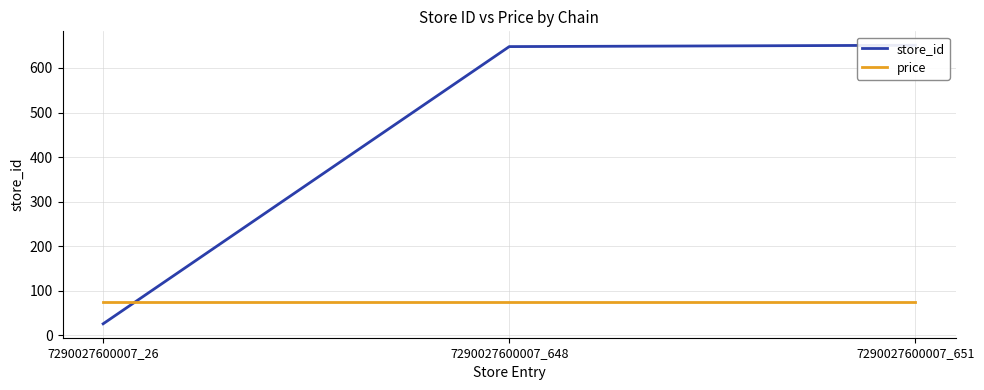

What is the sum of the price values at 7290027600007_26 and 7290027600007_651?

150